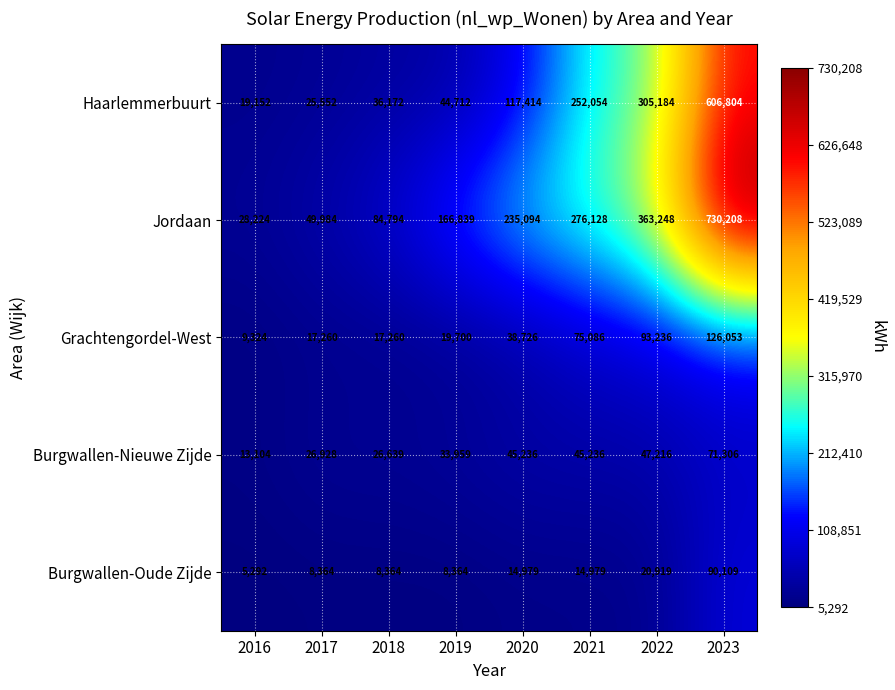

What is the minimum value for Jordaan?

28224